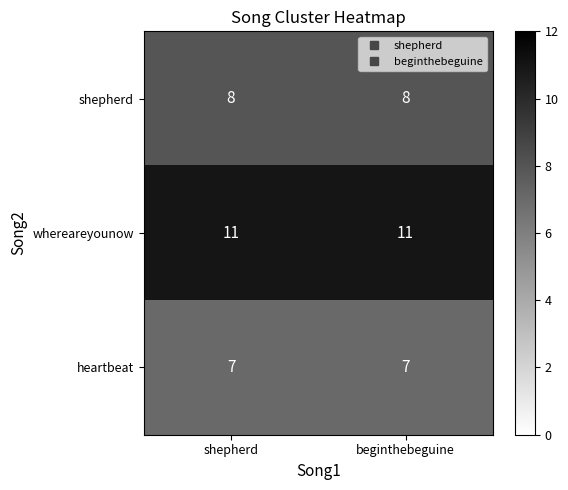

What is the sum of the heartbeat values at beginthebeguine and shepherd?

14